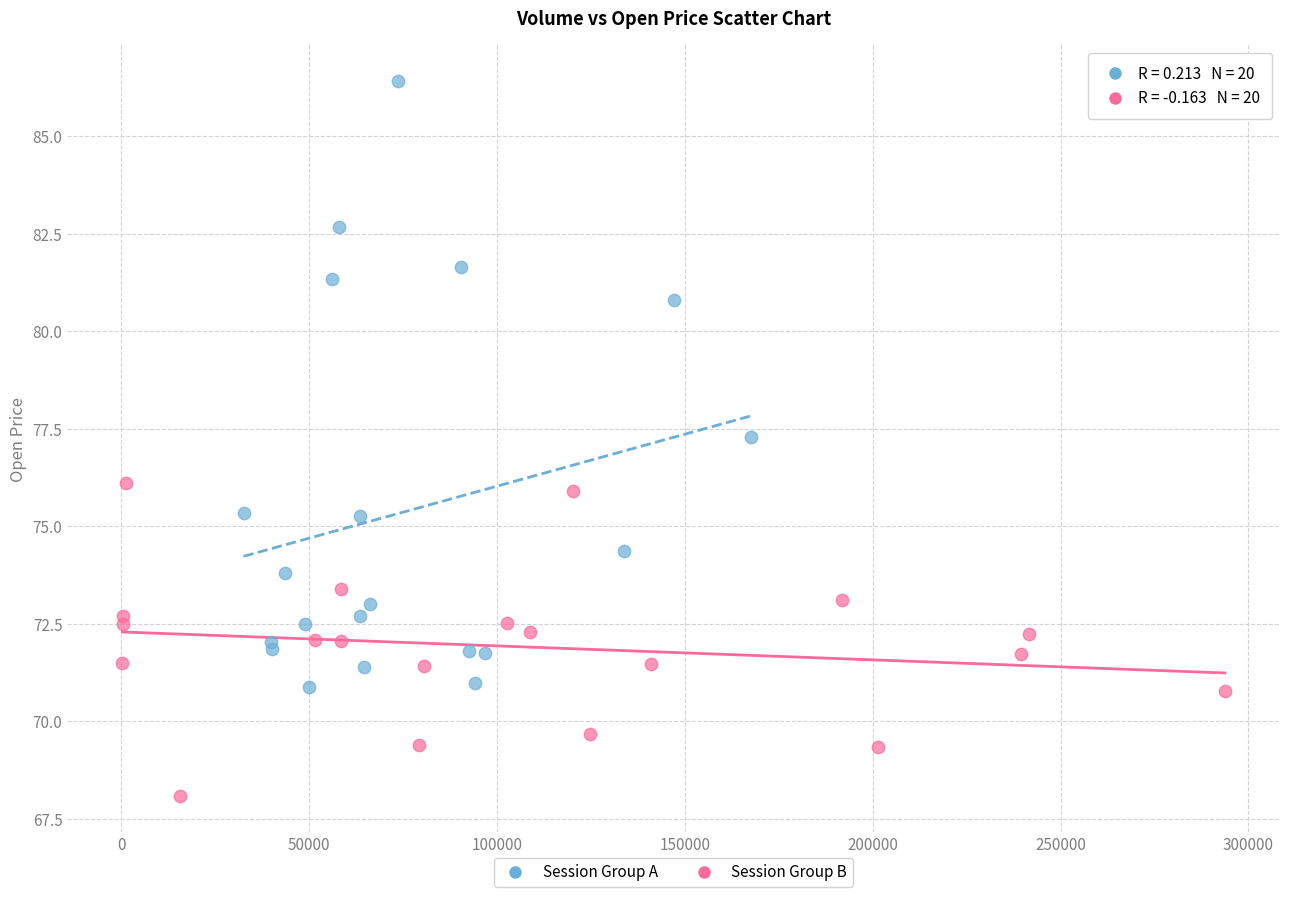

Which series reaches the maximum Y coordinate?

Session Group A